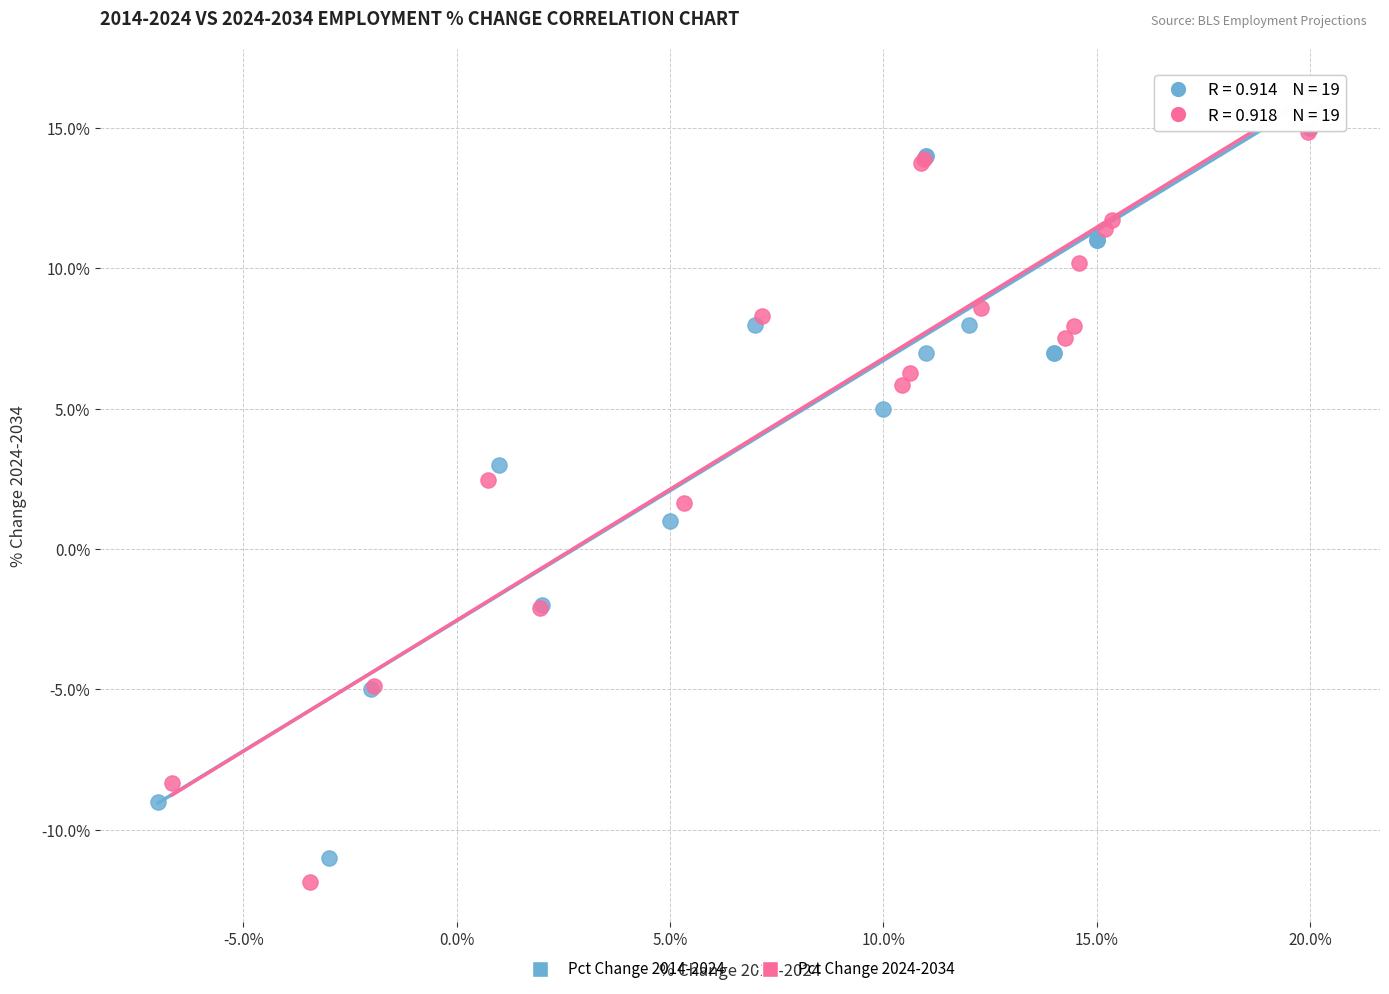

Which series contains the highest Y value?

Pct Change 2024-2034